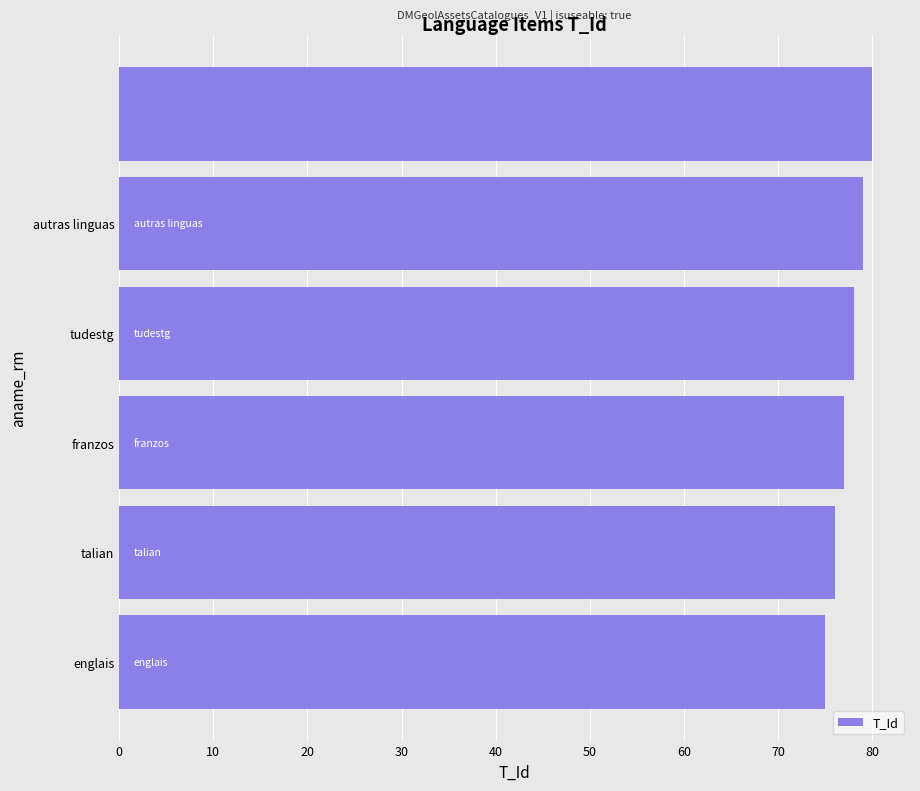

What is the average value?

78